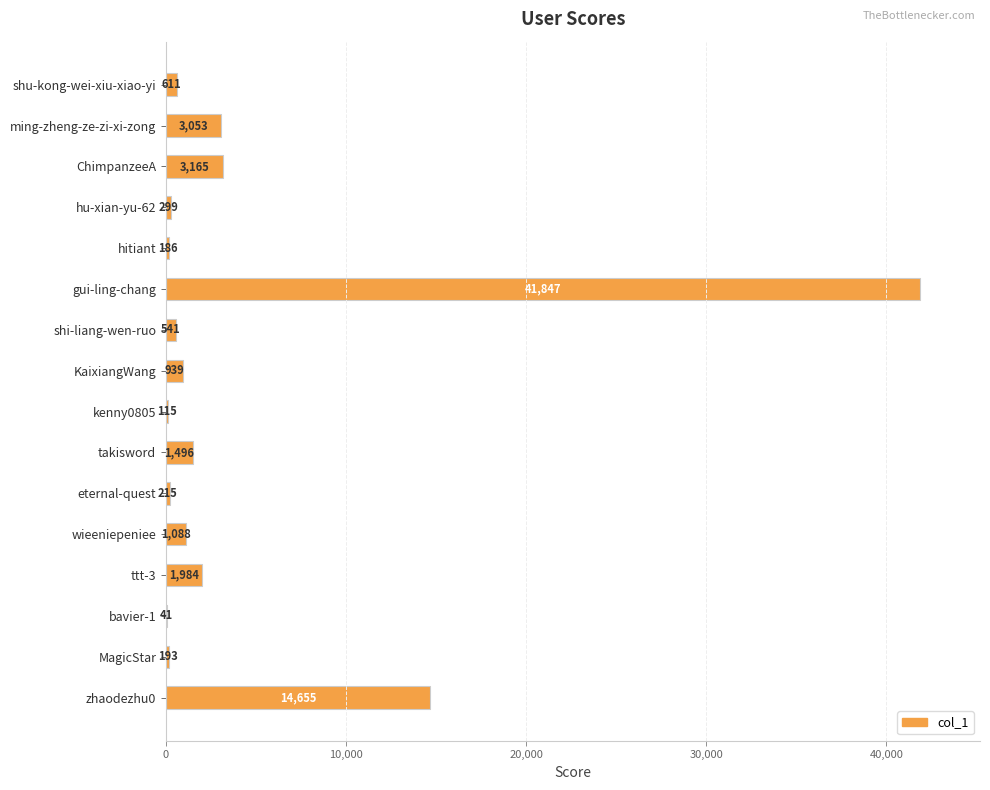

Reading top to bottom, extract all data points from this chart.

shu-kong-wei-xiu-xiao-yi=611	ming-zheng-ze-zi-xi-zong=3053	ChimpanzeeA=3165	hu-xian-yu-62=299	hitiant=186	gui-ling-chang=41847	shi-liang-wen-ruo=541	KaixiangWang=939	kenny0805=115	takisword=1496	eternal-quest=215	wieeniepeniee=1088	ttt-3=1984	bavier-1=41	MagicStar=193	zhaodezhu0=14655